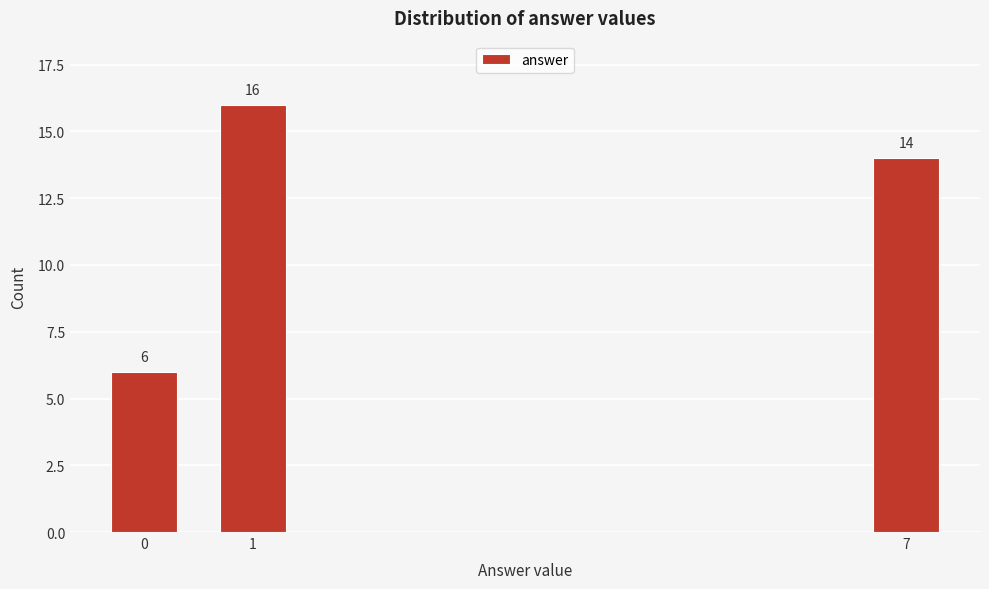

Reading right to left, list all the values displayed in this chart.

7=14	1=16	0=6